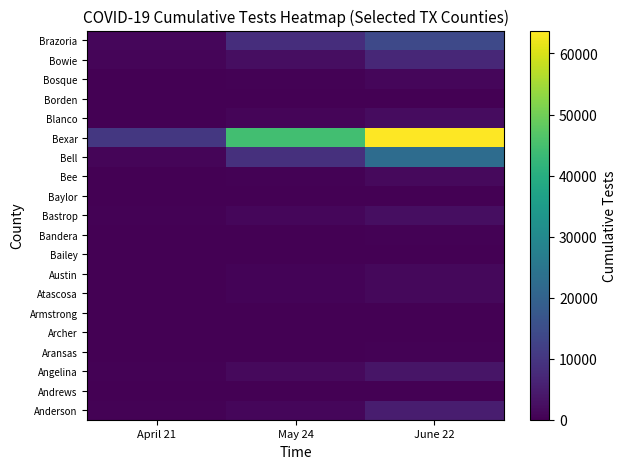

At how many categories does at least one series exceed 12780?

2